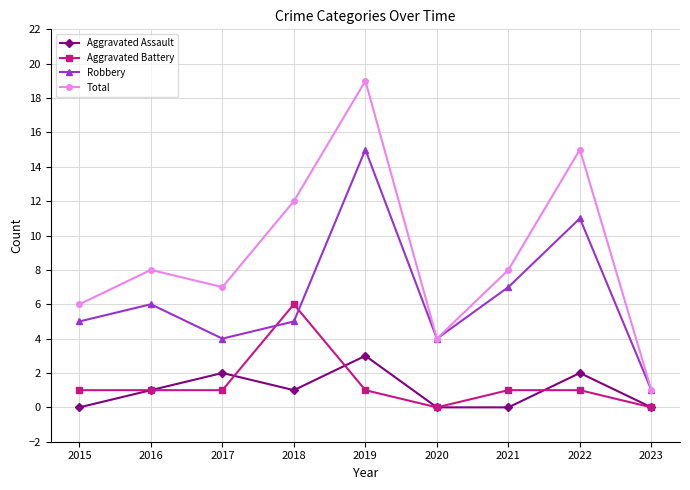

What is the value of the Total point at the 9th from the left?

1